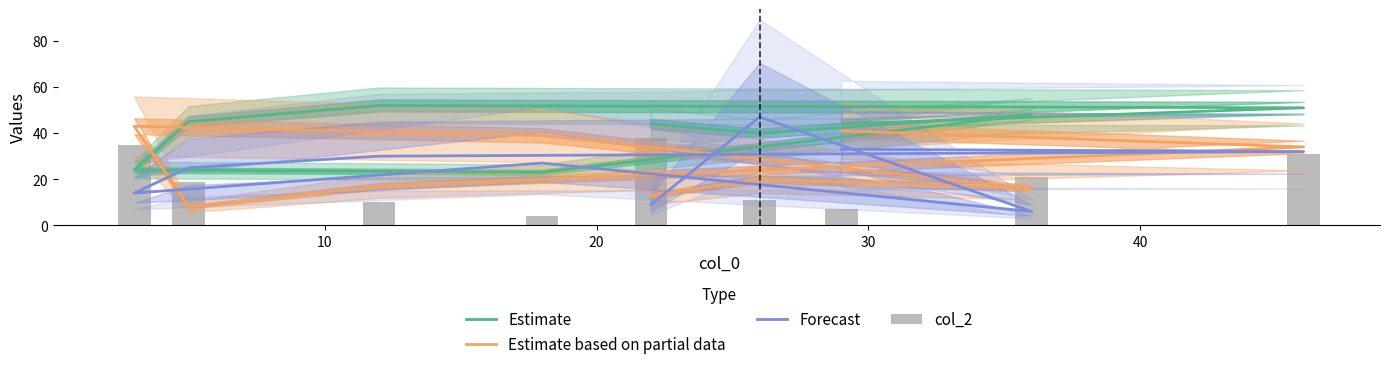

Does the chart contain stacked bars?

No